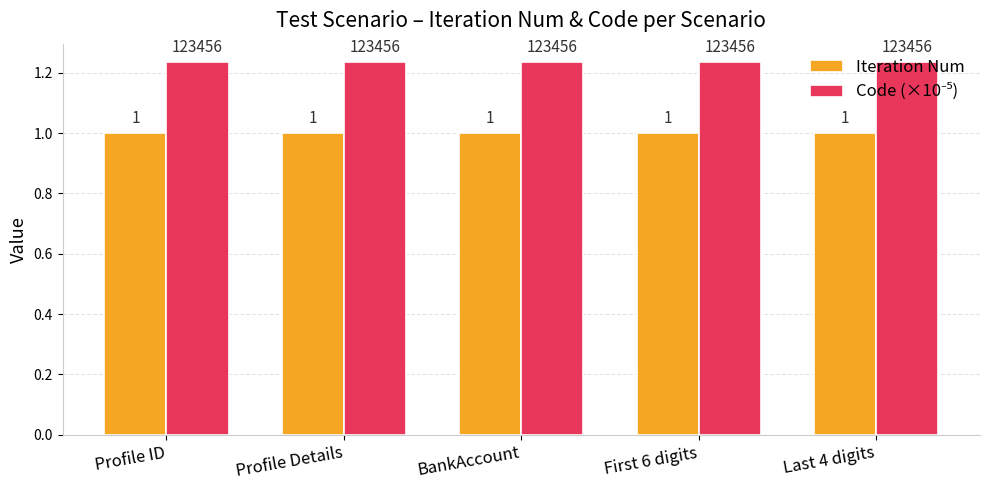

What is the sum of the Iteration Num values at BankAccount and Profile Details?

2.0